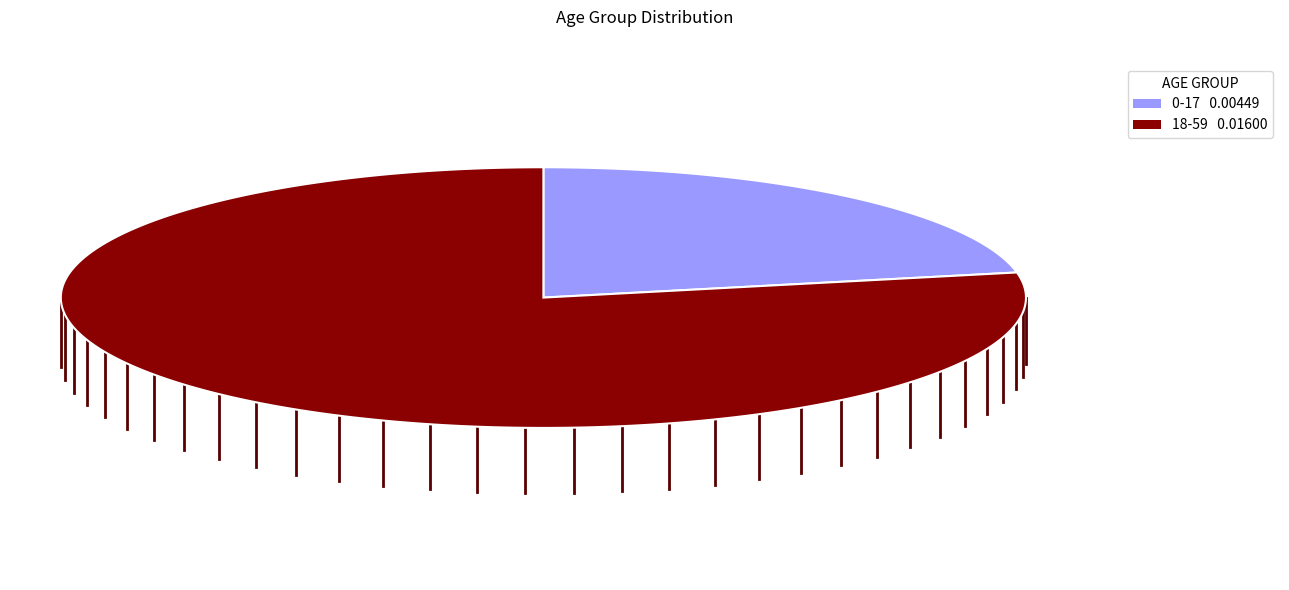

How much of the chart is everything except 18-59?

21.9%